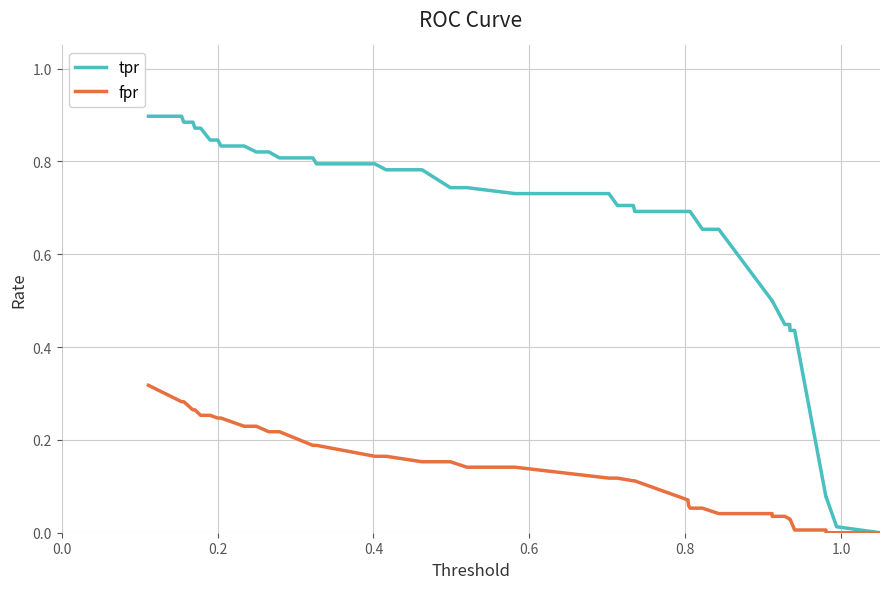

List the series in order of their peak value, lowest first.

fpr, tpr